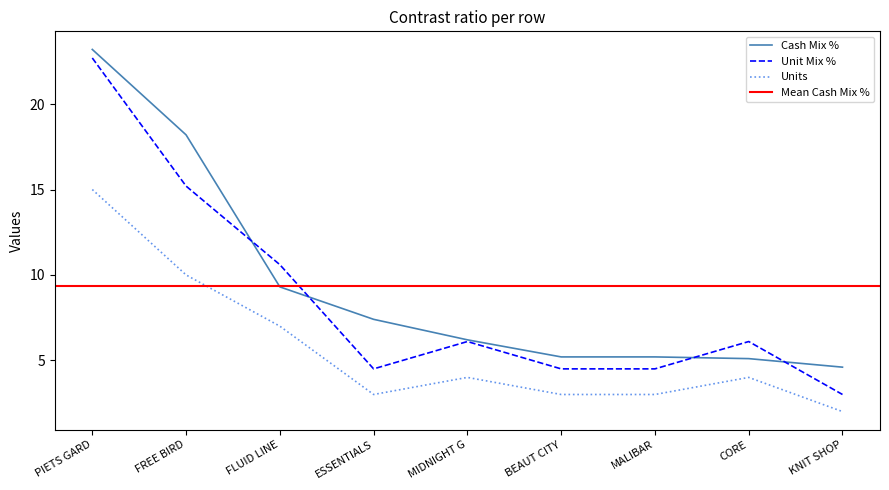

What is the sum of all Unit Mix % values?

77.2